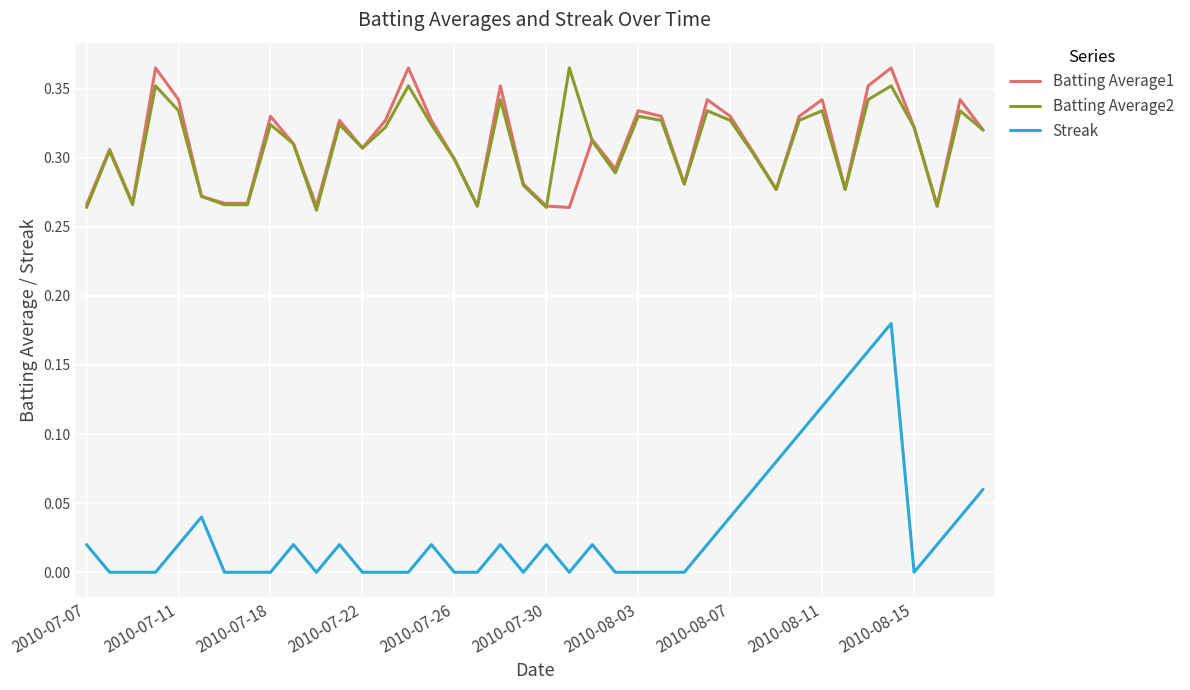

Which series has the widest spread of values?

Streak